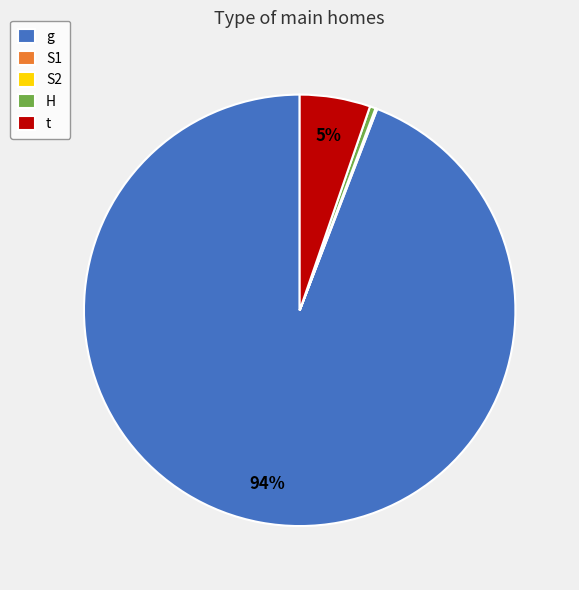

Does any single category account for the majority?

Yes